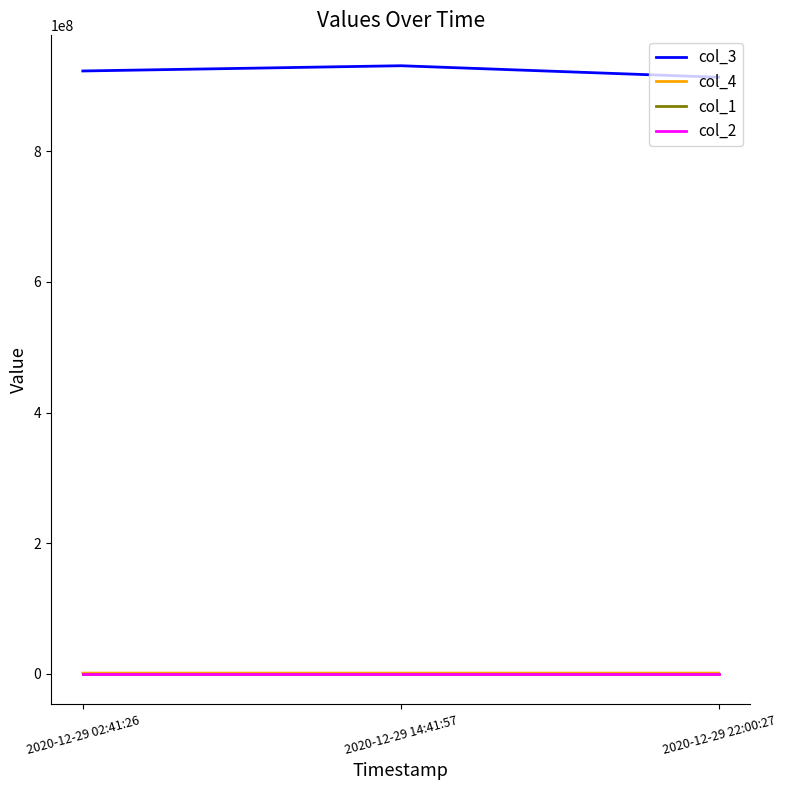

How many distinct data groups are displayed?

4